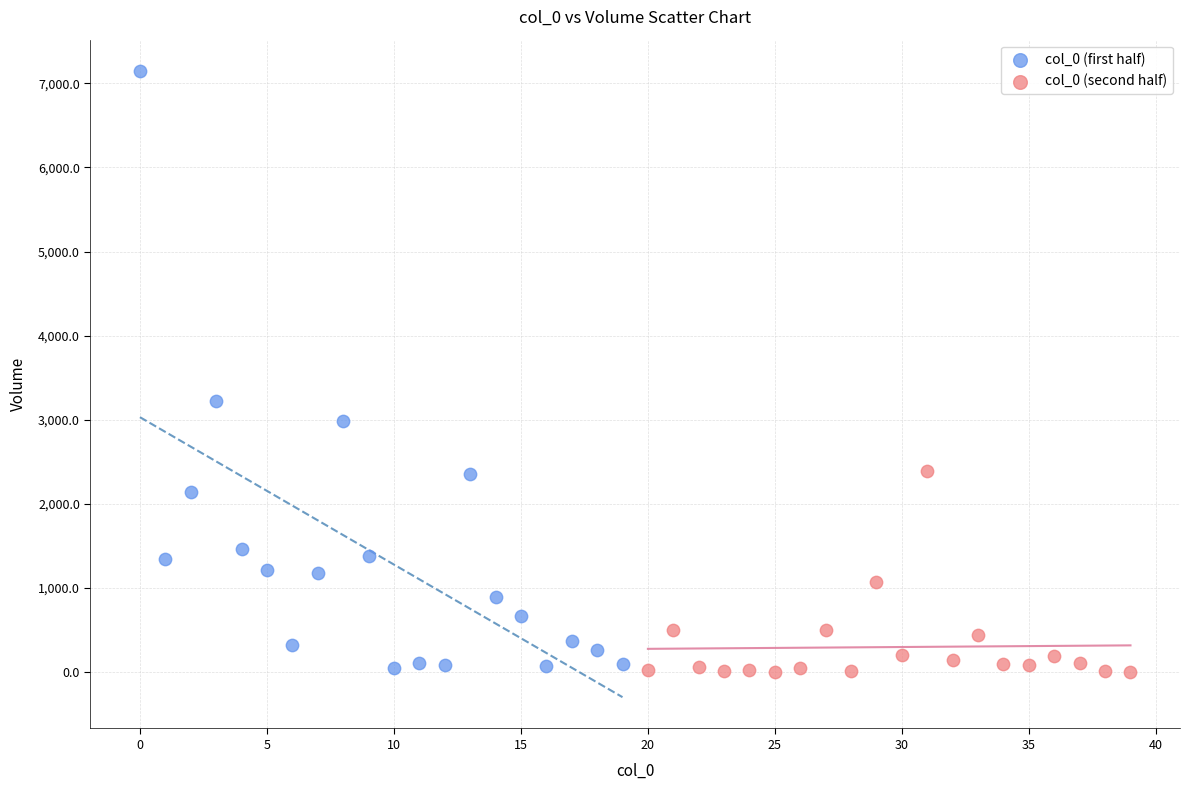

Which series has the widest spread of Y values?

col_0 (first half)